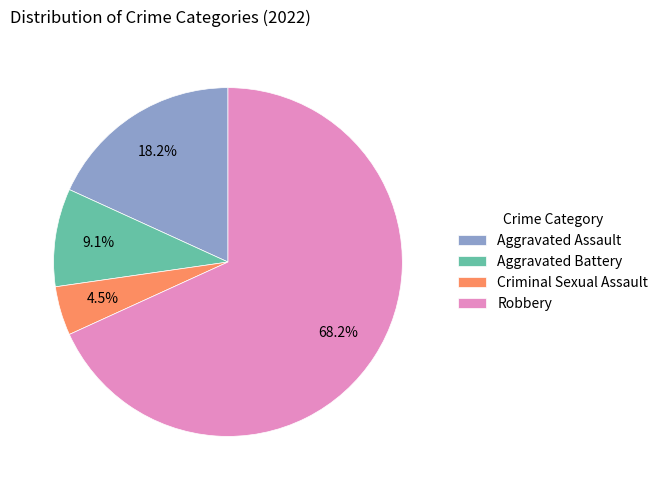

Combined, do Robbery and Aggravated Battery account for over 50%?

Yes